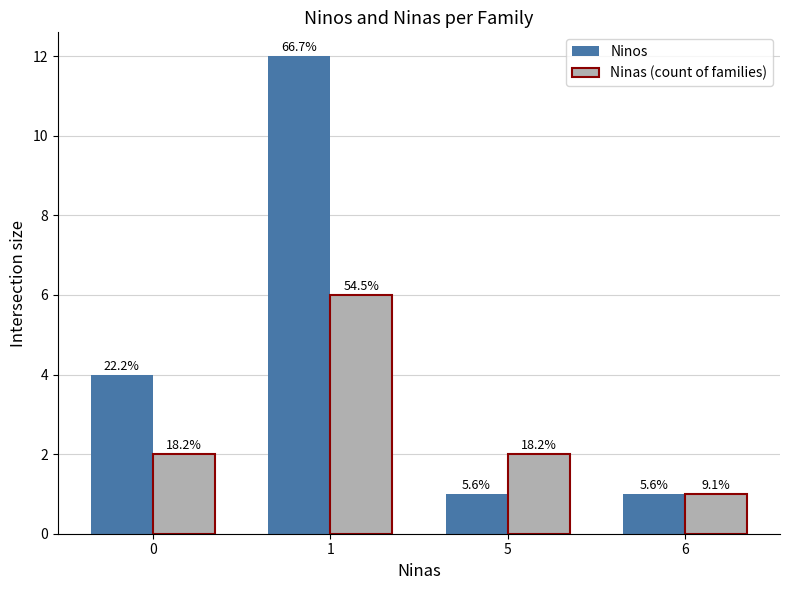

What is the greatest value displayed?

12